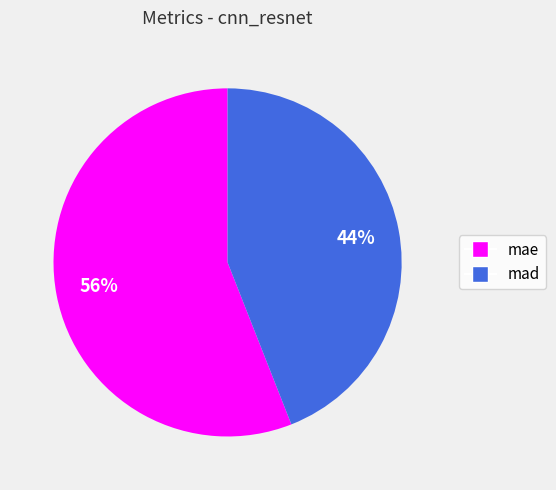

Which category has the biggest portion of the pie?

mae